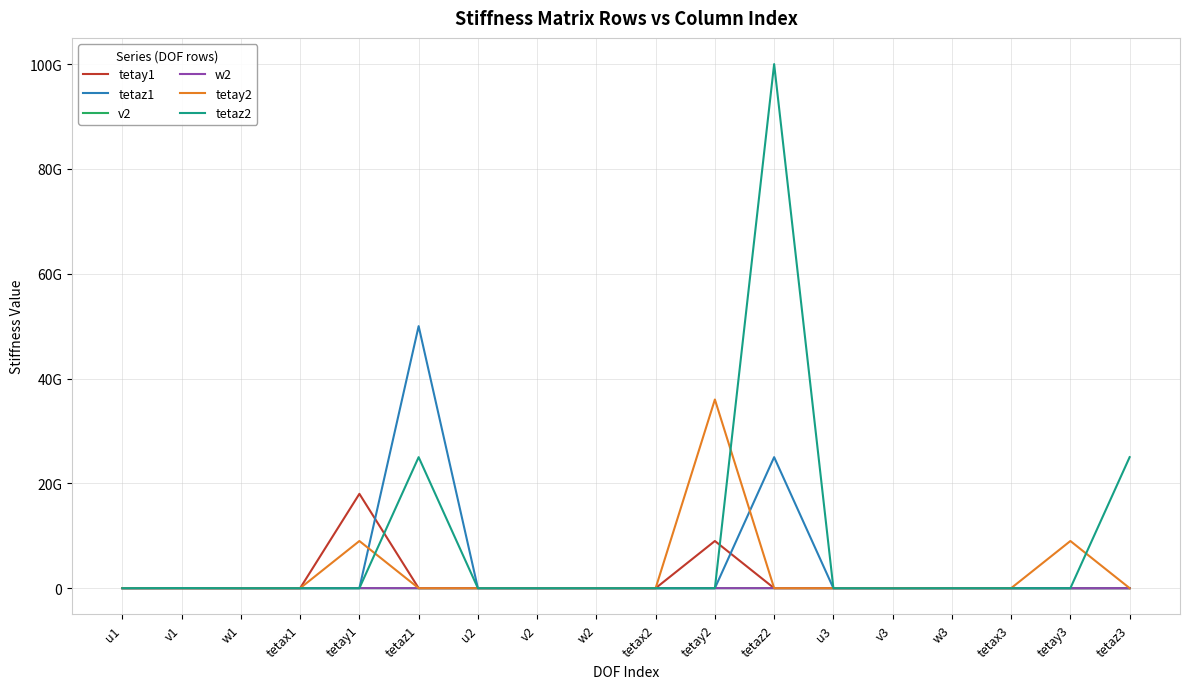

What is the average value of the tetaz1 series?

4166666667